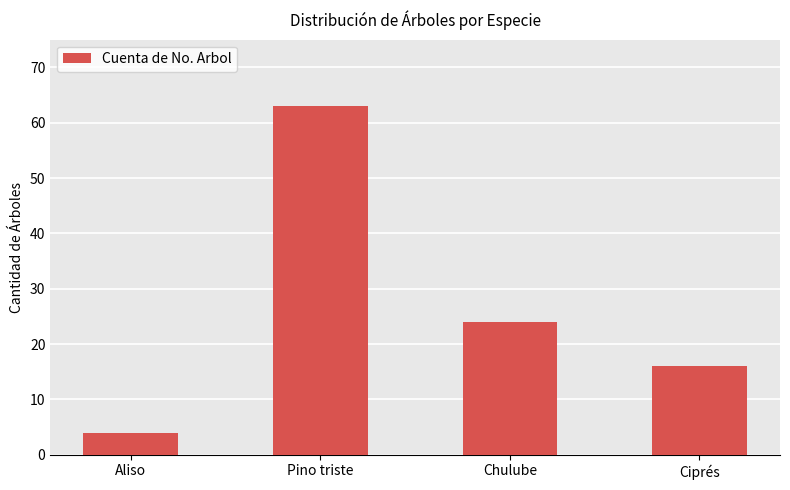

What is the label of the 3rd bar from the right?

Pino triste